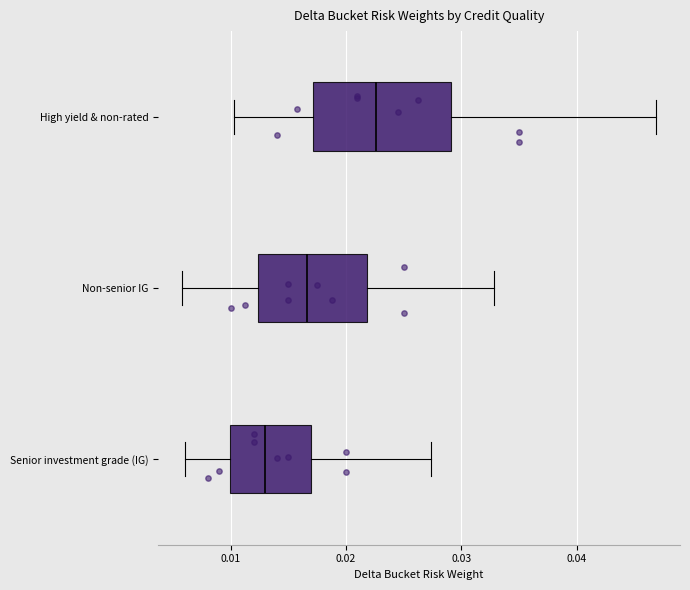

Where is the right edge of the box for Non-senior IG on the x-axis? The values are not printed on the chart, so give them approximately, as read against the axis.

0.022